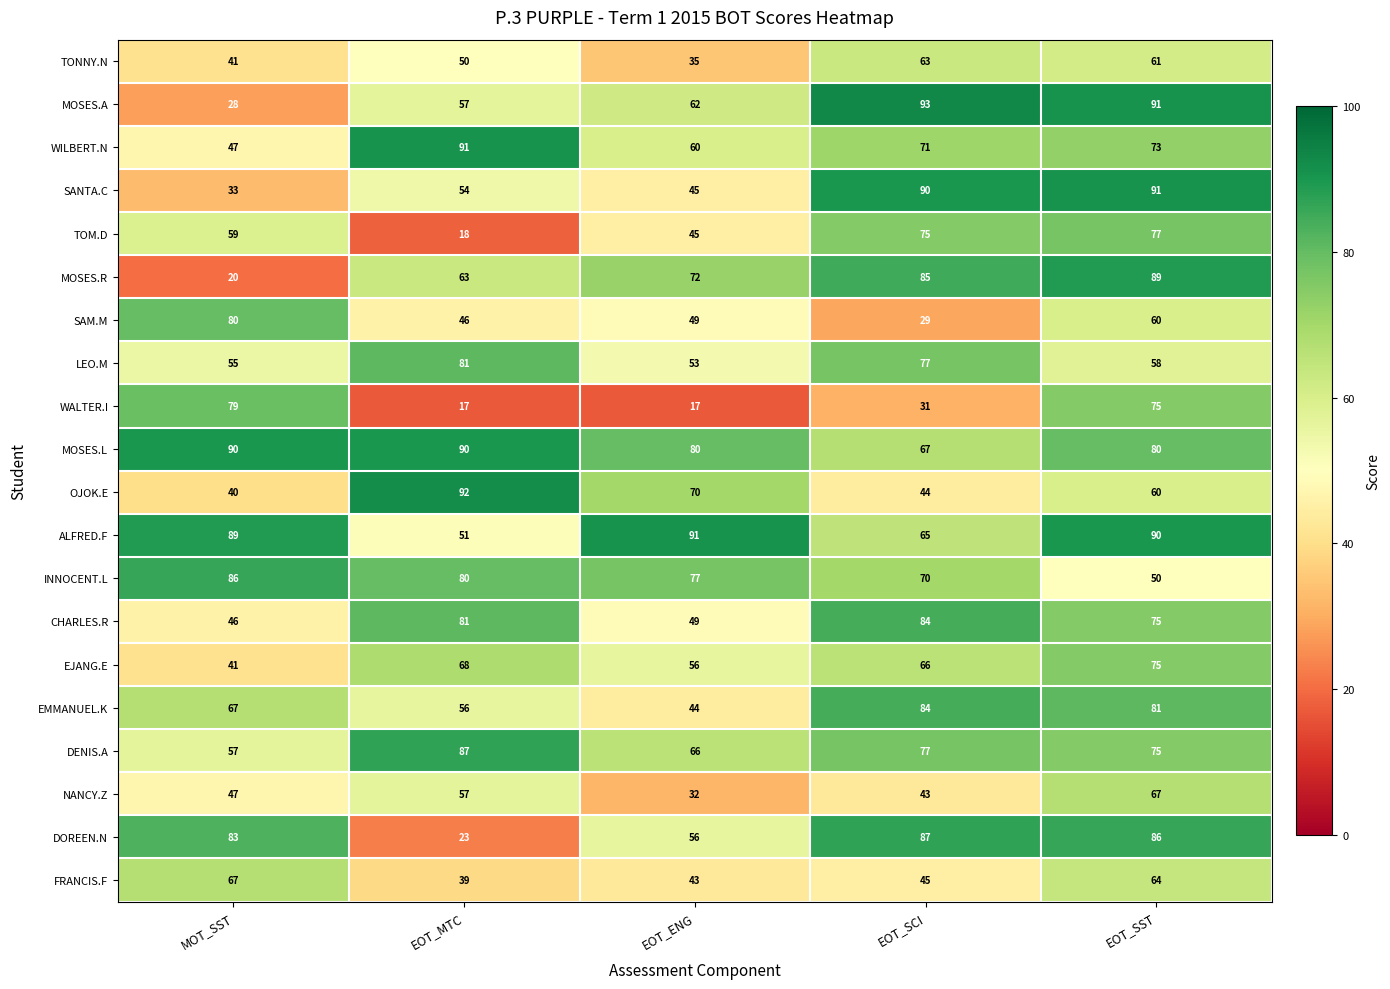

At how many categories does at least one series exceed 38?

5